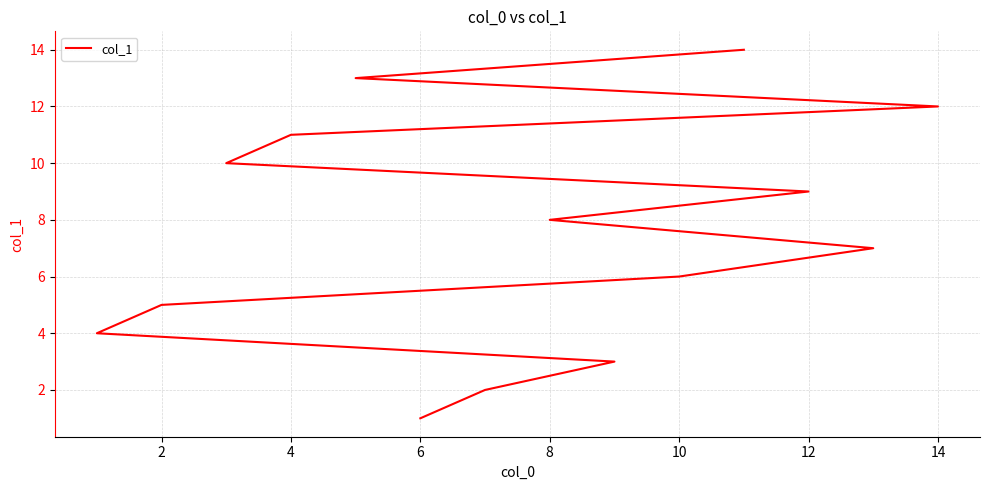

How many distinct data groups are displayed?

1